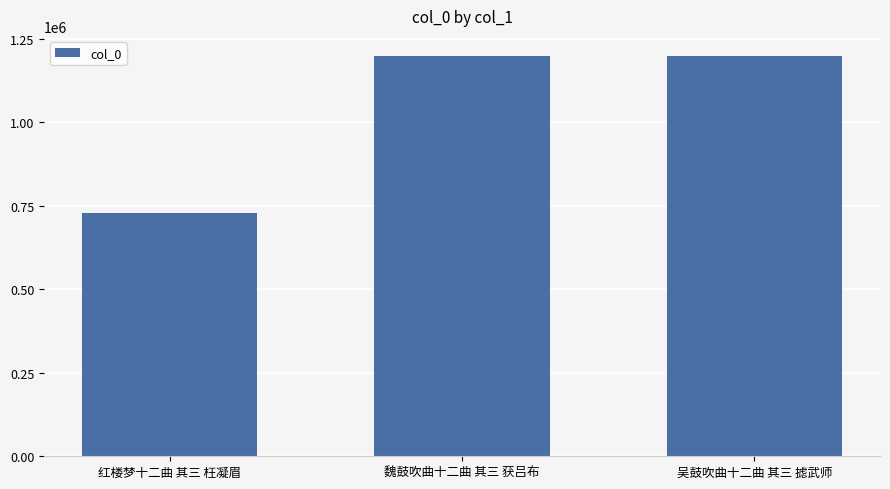

What is the label of the 3rd bar from the right?

红楼梦十二曲 其三 枉凝眉